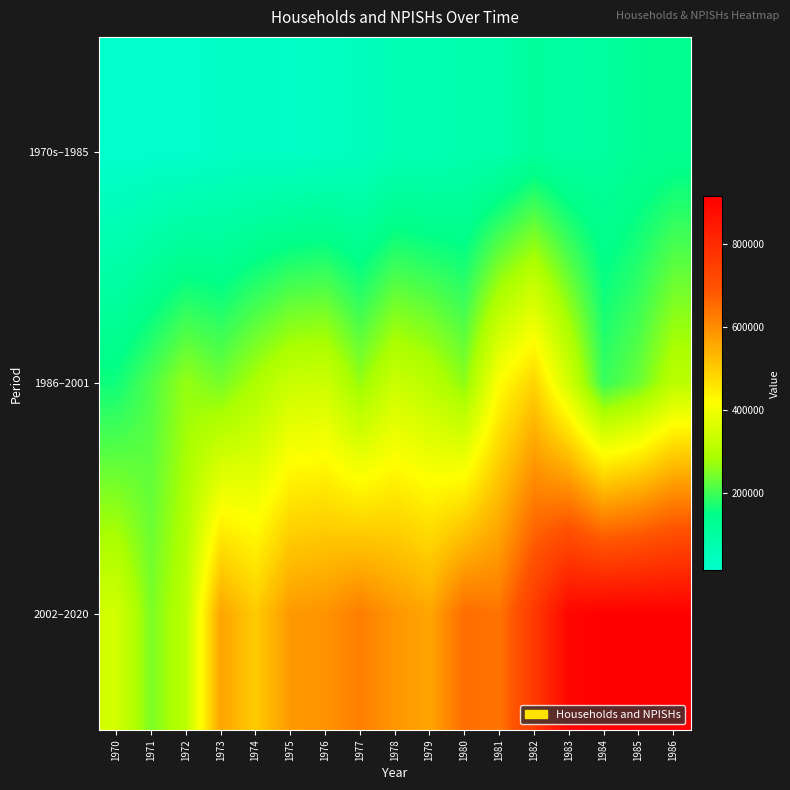

What is the total value across all series at 1976?

960568